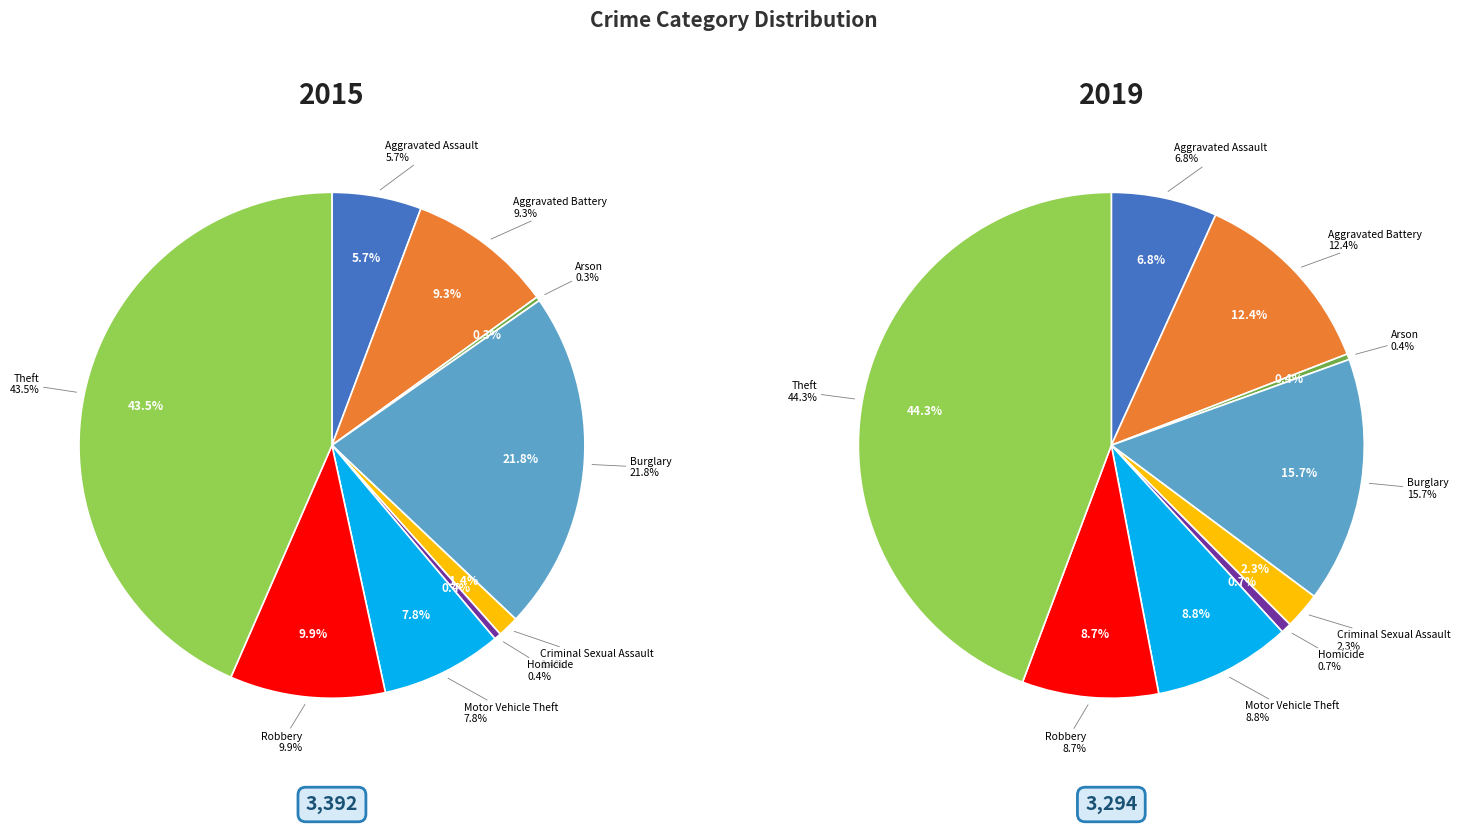

What is the total percentage of Homicide and Burglary?

22.2%